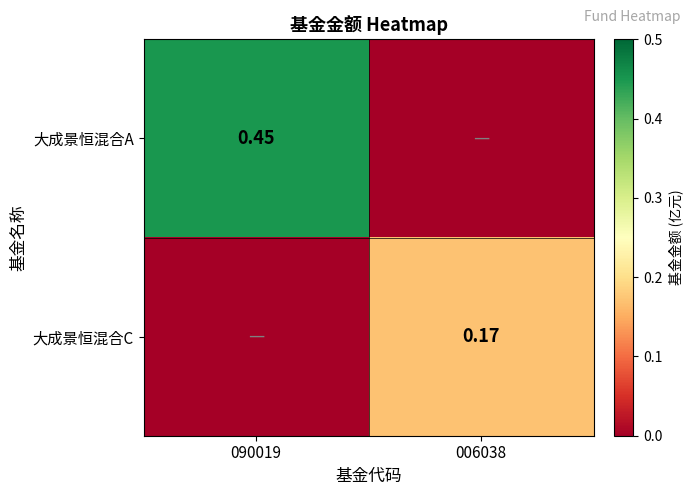

Rank the categories by 大成景恒混合C value from highest to lowest.

006038, 090019